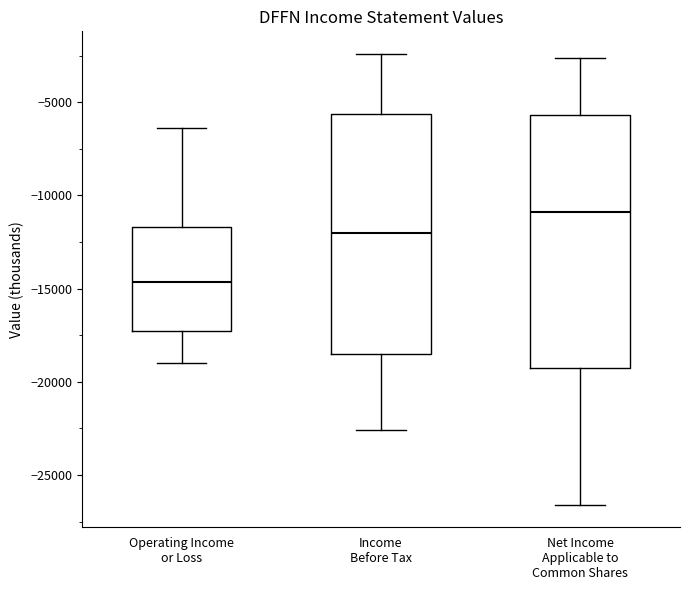

Which box is the tallest, from its lower edge to its upper edge?

Net Income Applicable to Common Shares